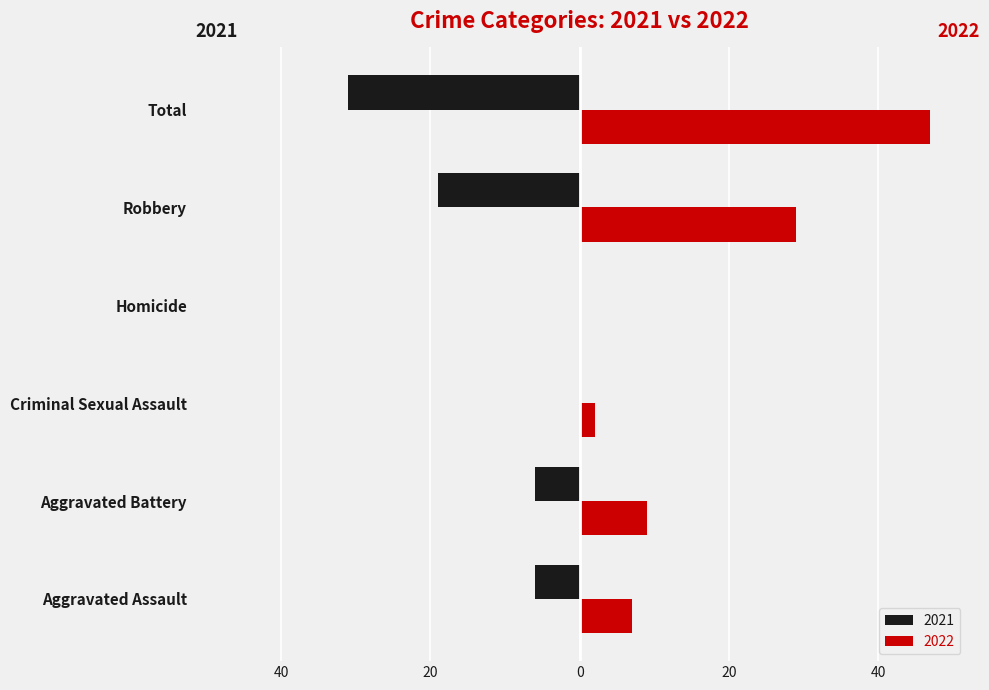

What are all the series names shown in the legend?

2021, 2022